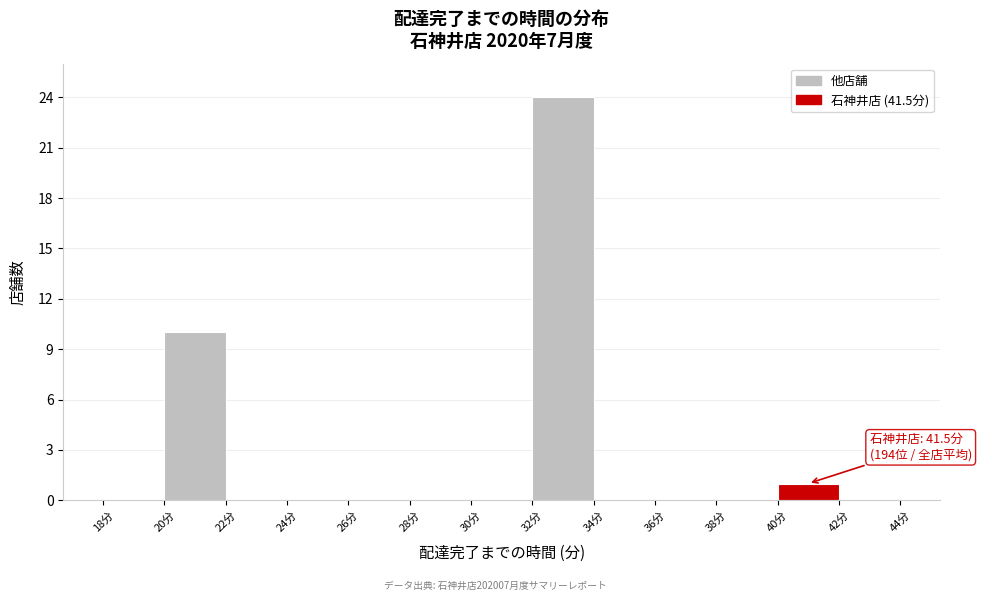

Over which range of the x-axis is the bar tallest?

32 to 34